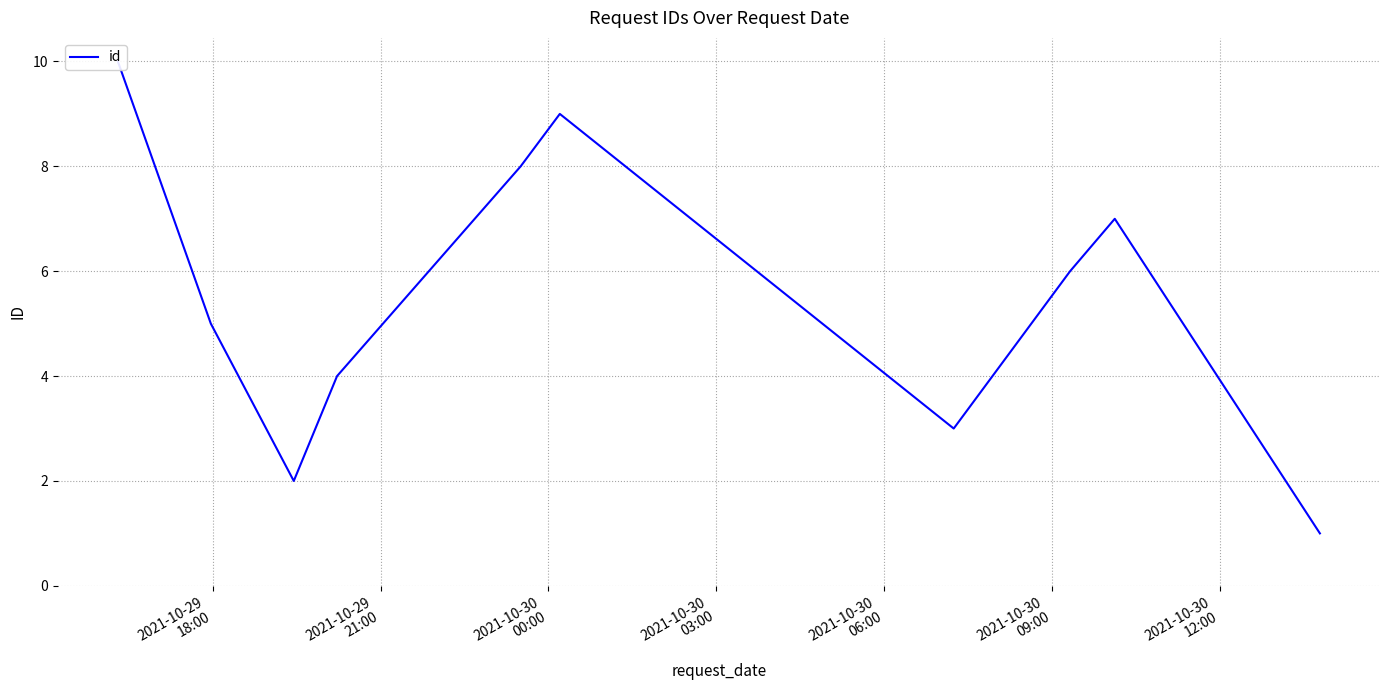

How many values are below 6?

5